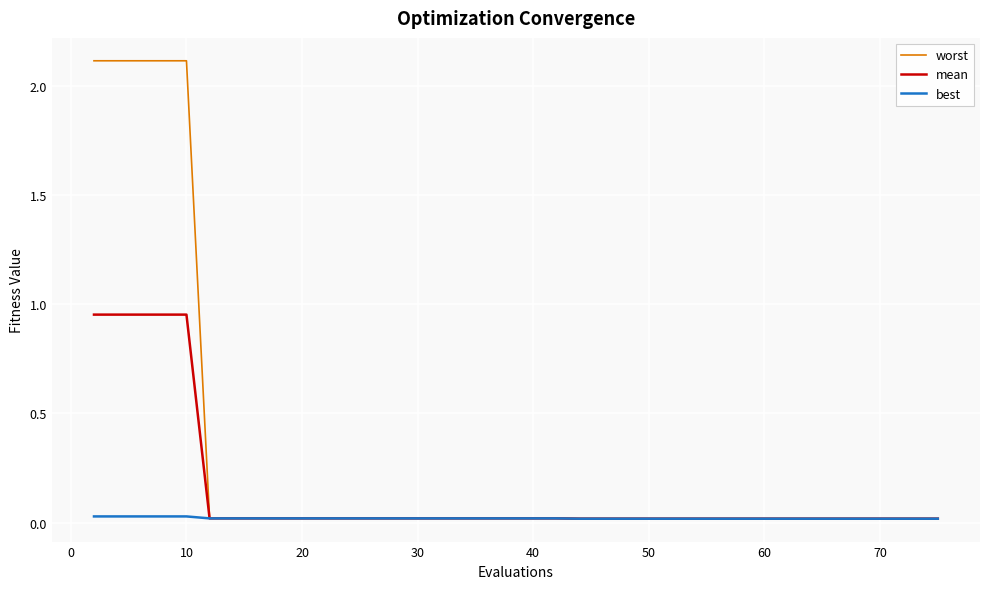

What is the greatest value displayed?

2.1